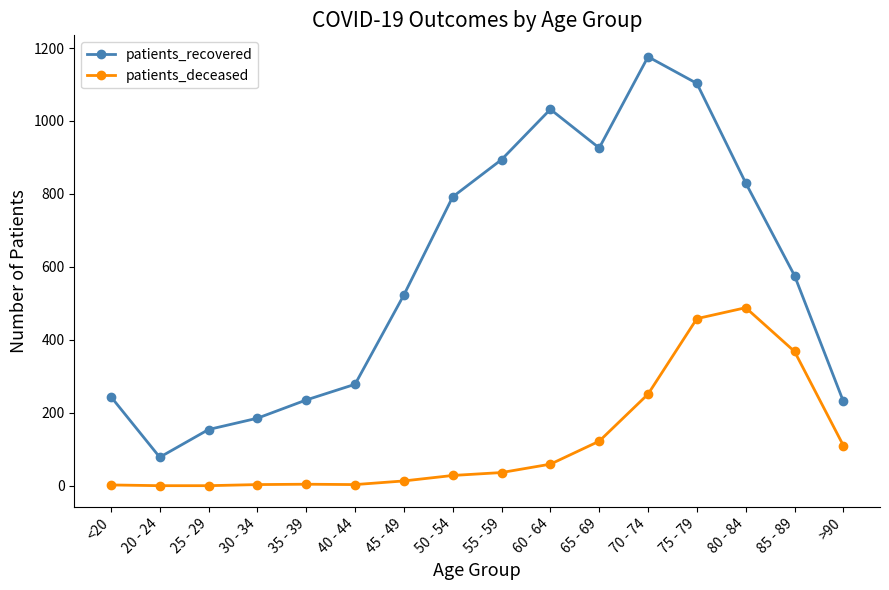

Does the chart display data point markers on the line(s)?

Yes